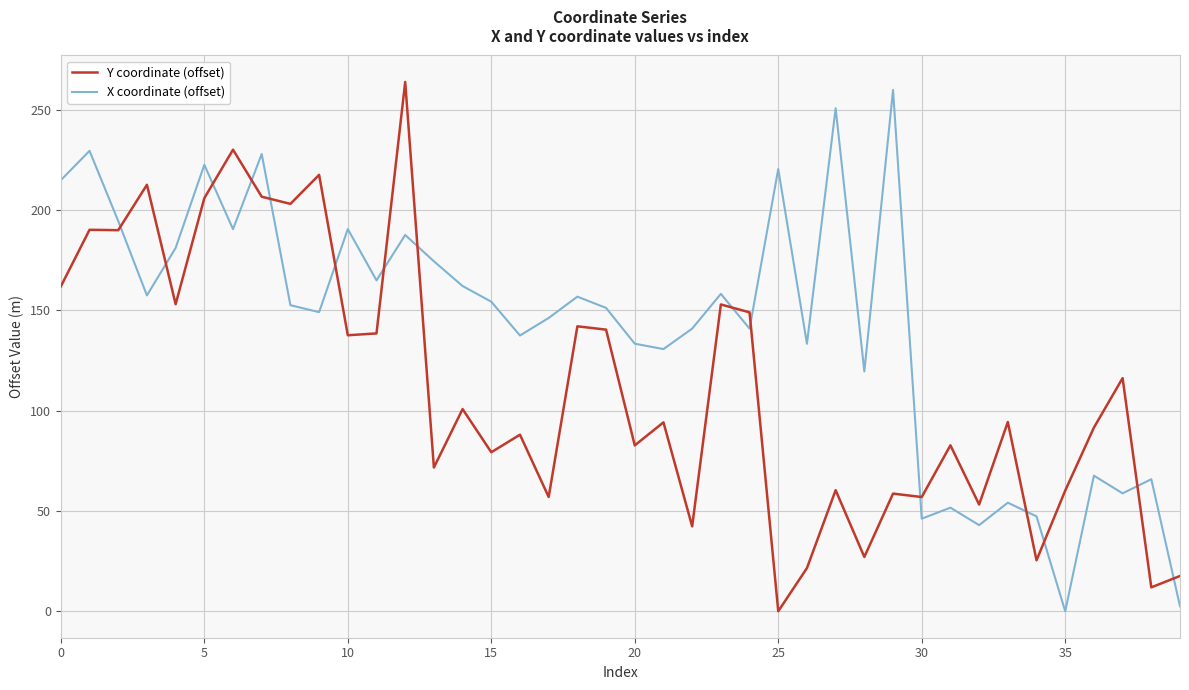

List the series in order of their overall mean, highest first.

X coordinate (offset), Y coordinate (offset)